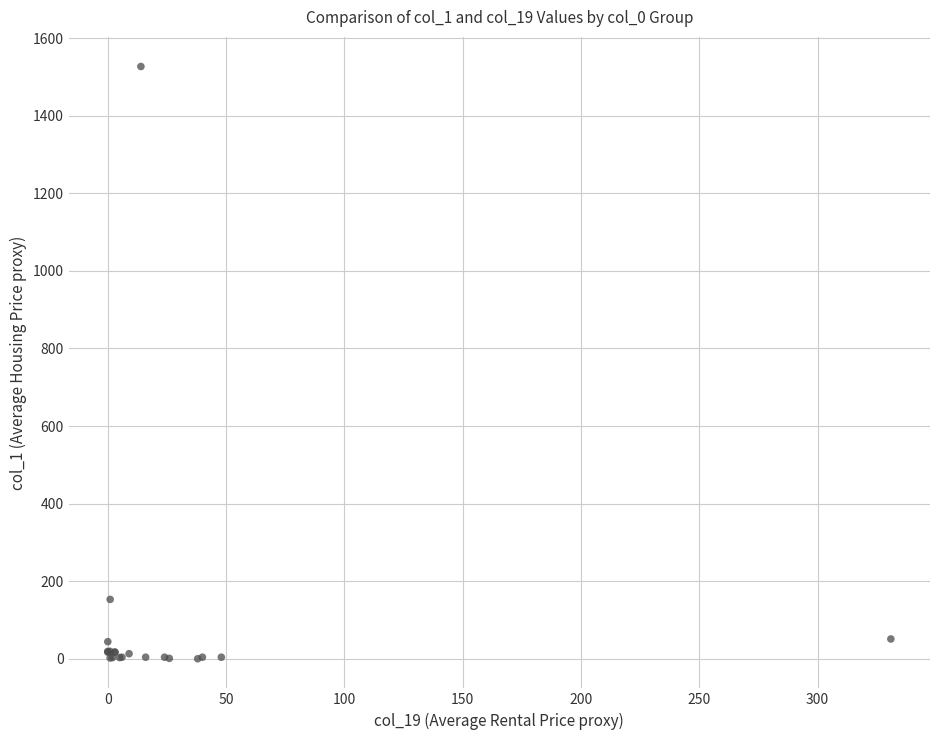

What Y value in the scatter plot is closest to 763?

153